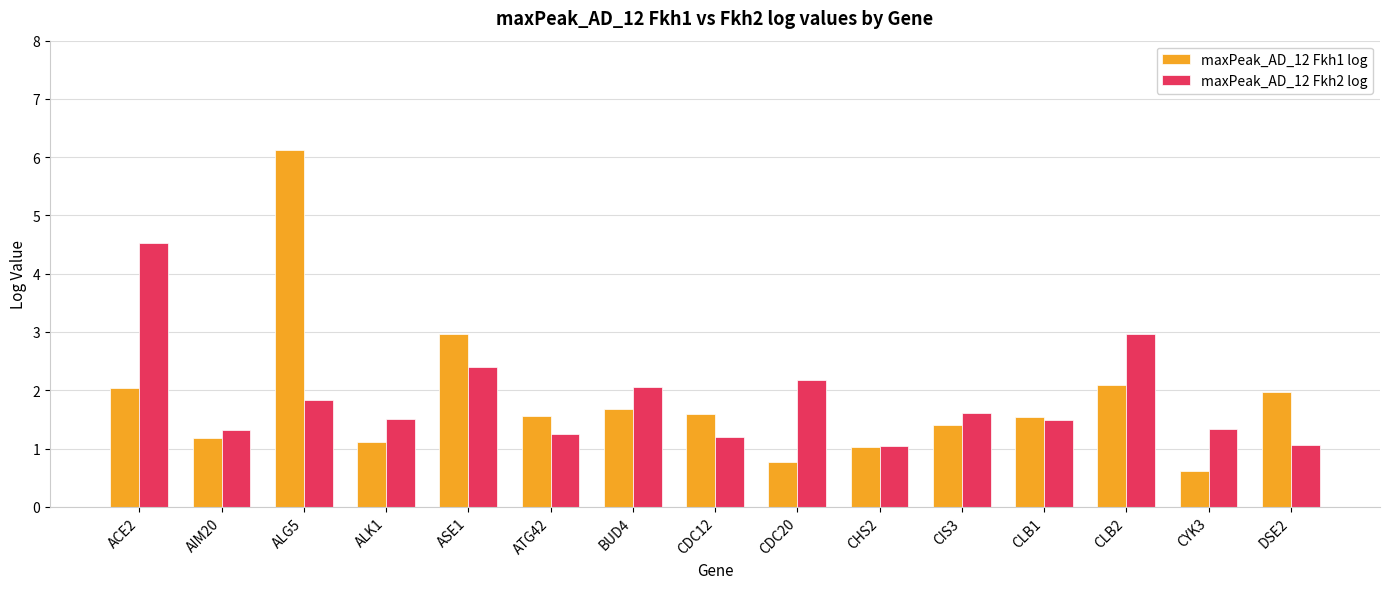

What is the sum of the maxPeak_AD_12 Fkh2 log values at AIM20 and CYK3?

2.6